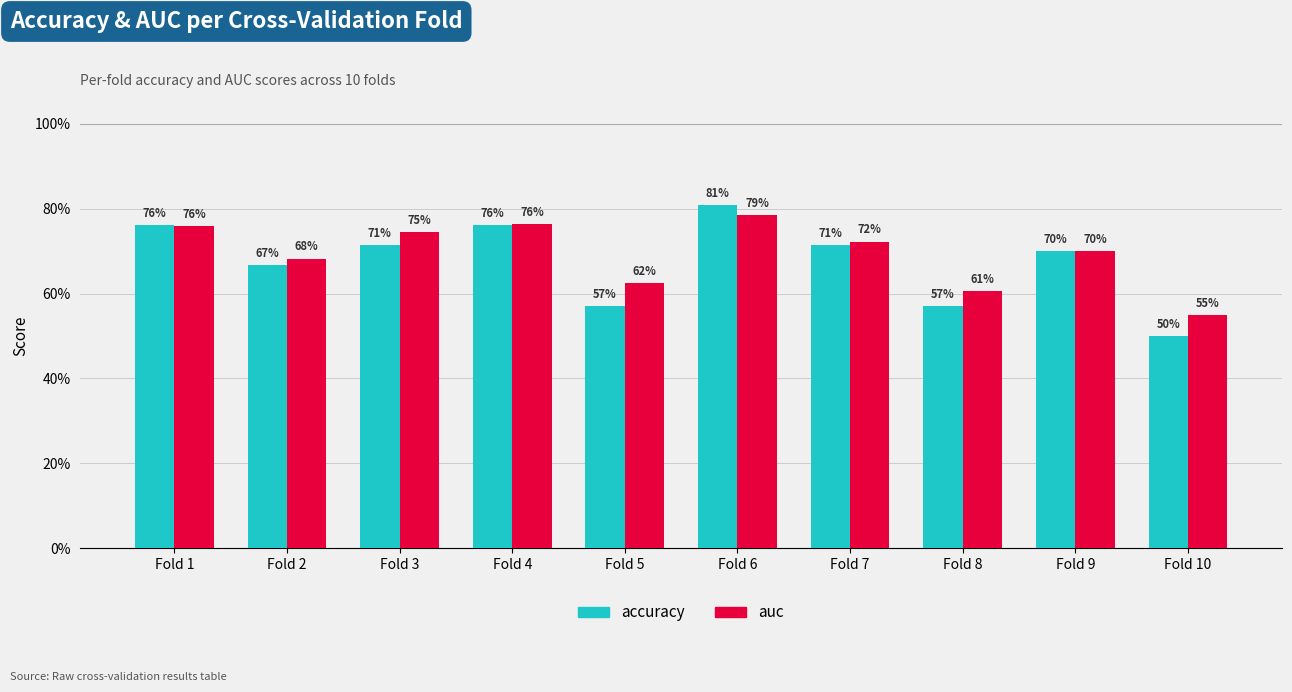

Does the chart contain any negative values?

No